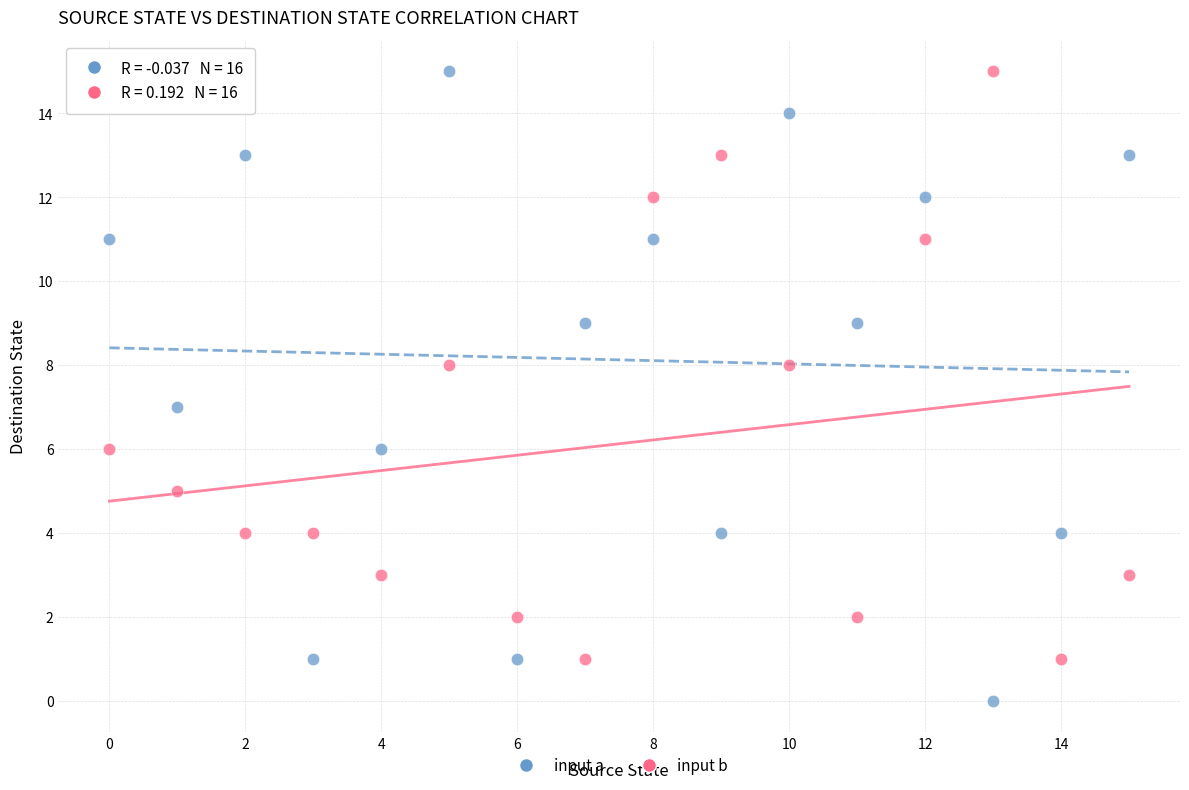

Across all data points, what is the range of Y values (max minus min)?

15